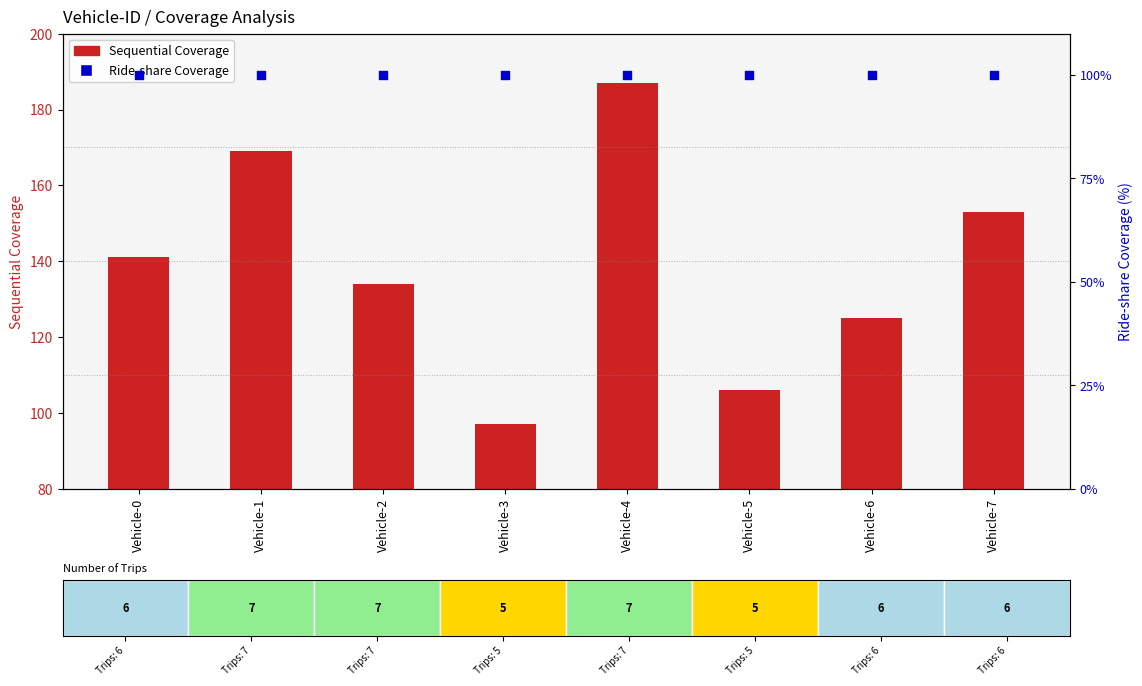

Which series has the largest total across all categories?

Sequential Coverage